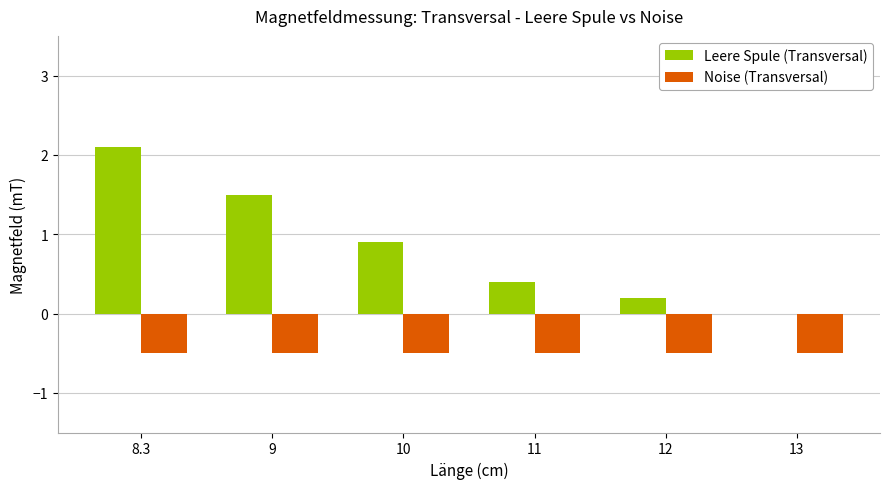

How many data points does each series have?

6